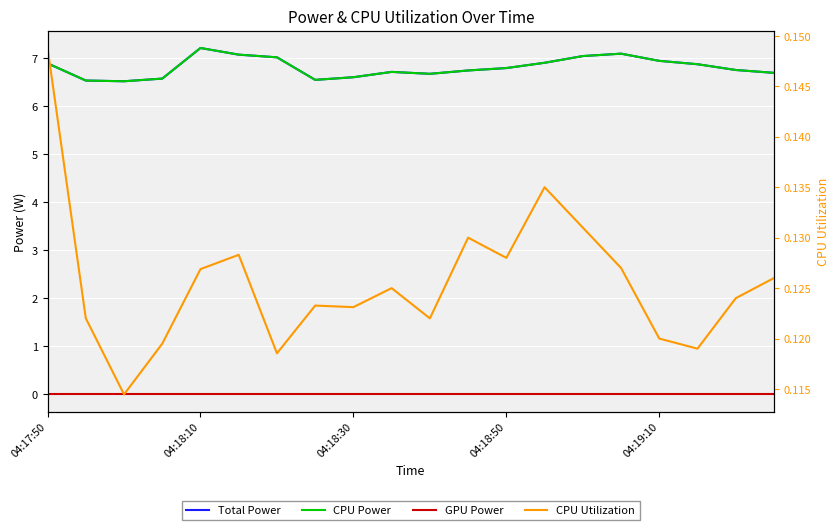

Reading right to left, transcribe all the data shown in this chart.

Total Power: 6.7	6.8	6.9	7.0	7.1	7.0	6.9	6.8	6.8	6.7	6.7	6.6	6.6	7.0	7.1	7.2	6.6	6.5	6.5	6.9
CPU Power: 6.7	6.8	6.9	7.0	7.1	7.0	6.9	6.8	6.8	6.7	6.7	6.6	6.6	7.0	7.1	7.2	6.6	6.5	6.5	6.9
GPU Power: 0.0	0.0	0.0	0.0	0.0	0.0	0.0	0.0	0.0	0.0	0.0	0.0	0.0	0.0	0.0	0.0	0.0	0.0	0.0	0.0
CPU Utilization: 0.1	0.1	0.1	0.1	0.1	0.1	0.1	0.1	0.1	0.1	0.1	0.1	0.1	0.1	0.1	0.1	0.1	0.1	0.1	0.1